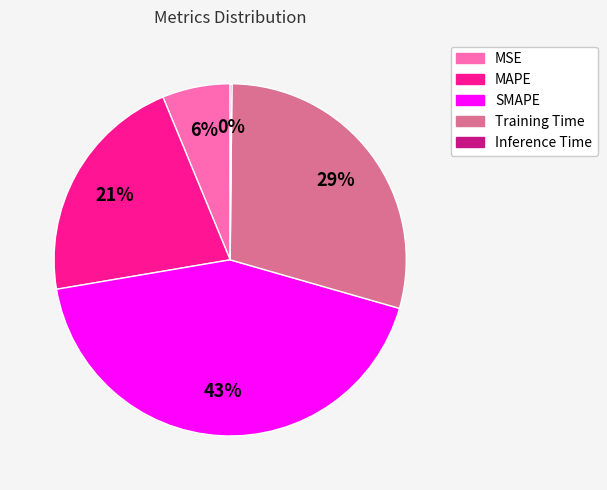

Is there a majority slice in this chart?

No